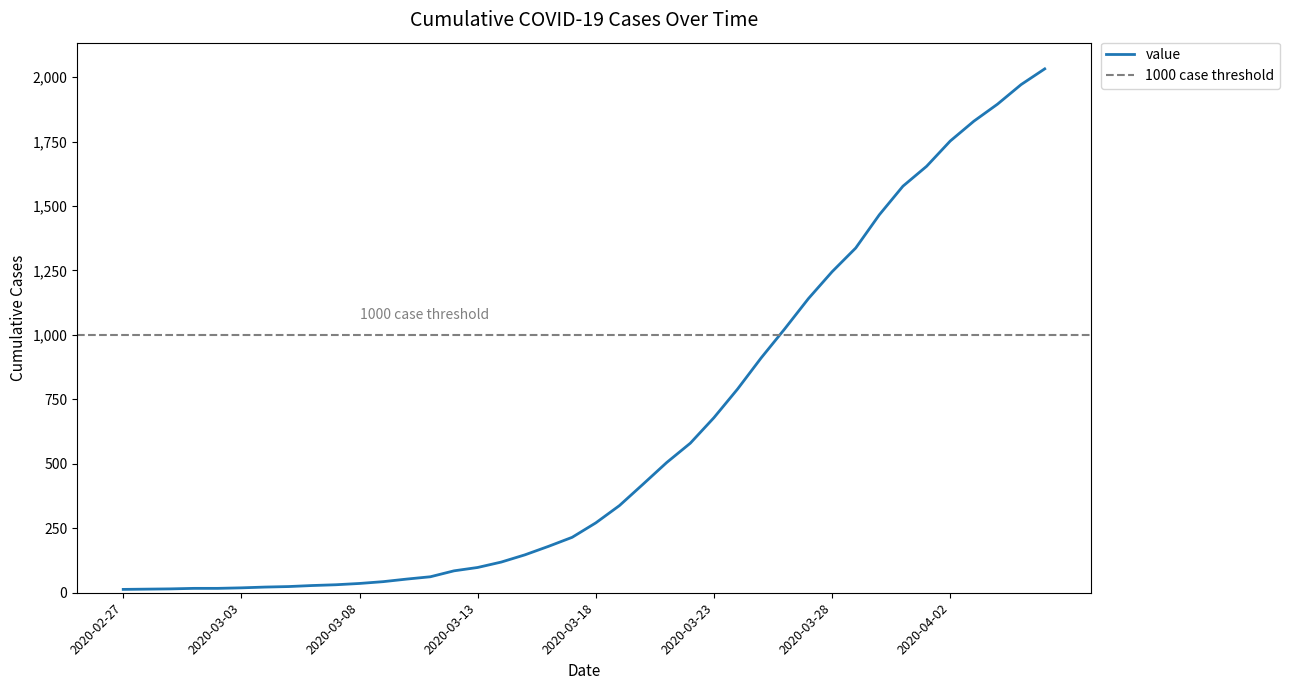

Reading left to right, list all the values displayed in this chart.

2020-02-27=13	2020-02-28=14	2020-02-29=15	2020-03-01=17	2020-03-02=17	2020-03-03=19	2020-03-04=22	2020-03-05=24	2020-03-06=28	2020-03-07=31	2020-03-08=36	2020-03-09=43	2020-03-10=53	2020-03-11=62	2020-03-12=85	2020-03-13=98	2020-03-14=119	2020-03-15=147	2020-03-16=180	2020-03-17=215	2020-03-18=271	2020-03-19=338	2020-03-20=421	2020-03-21=505	2020-03-22=580	2020-03-23=679	2020-03-24=790	2020-03-25=911	2020-03-26=1024	2020-03-27=1141	2020-03-28=1245	2020-03-29=1337	2020-03-30=1466	2020-03-31=1577	2020-04-01=1654	2020-04-02=1752	2020-04-03=1829	2020-04-04=1895	2020-04-05=1971	2020-04-06=2032